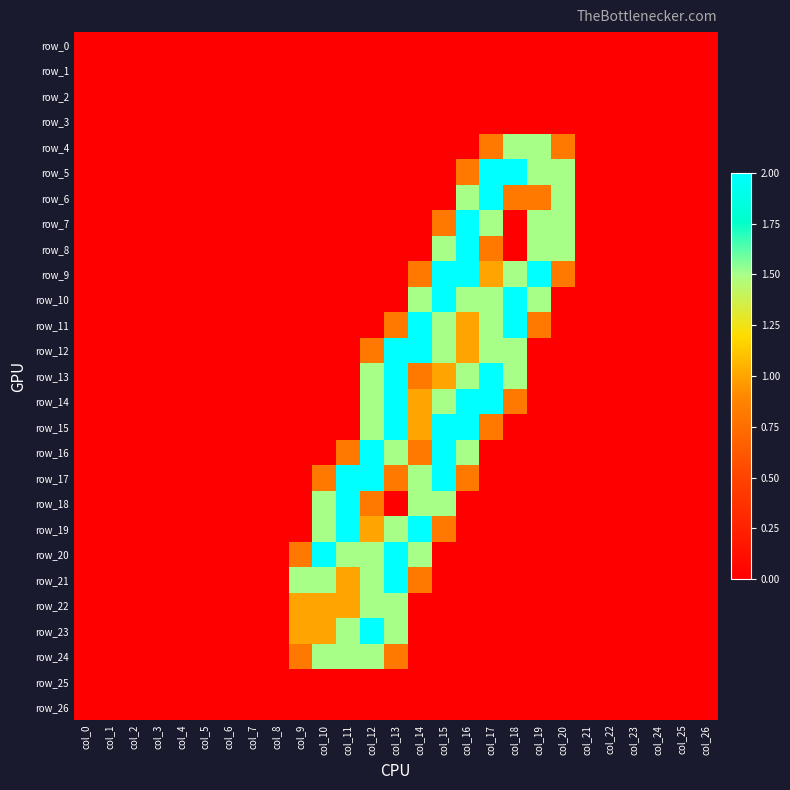

Which label corresponds to the largest value in the chart?

col_17